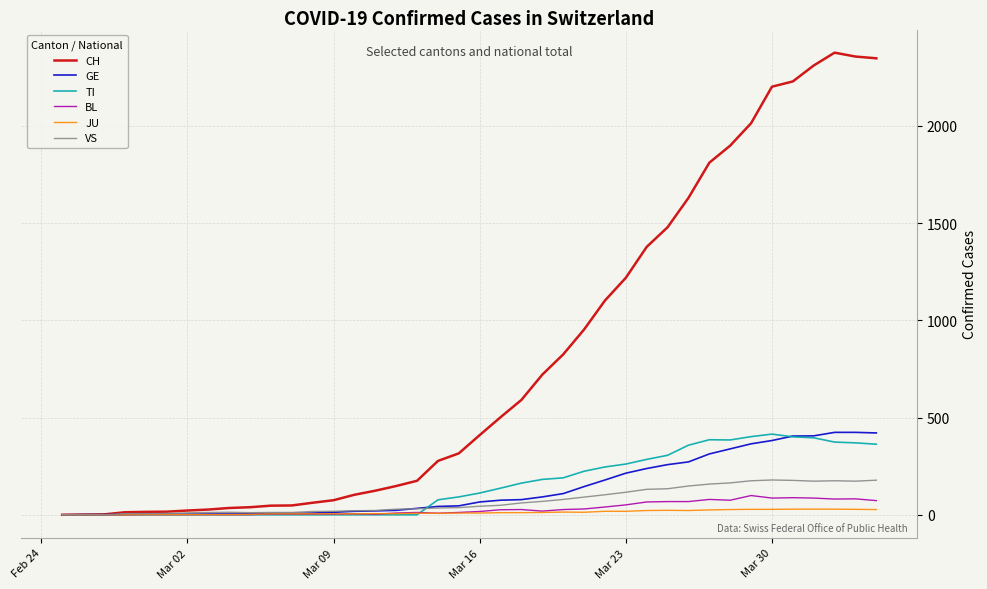

Does the chart display data point markers on the line(s)?

No